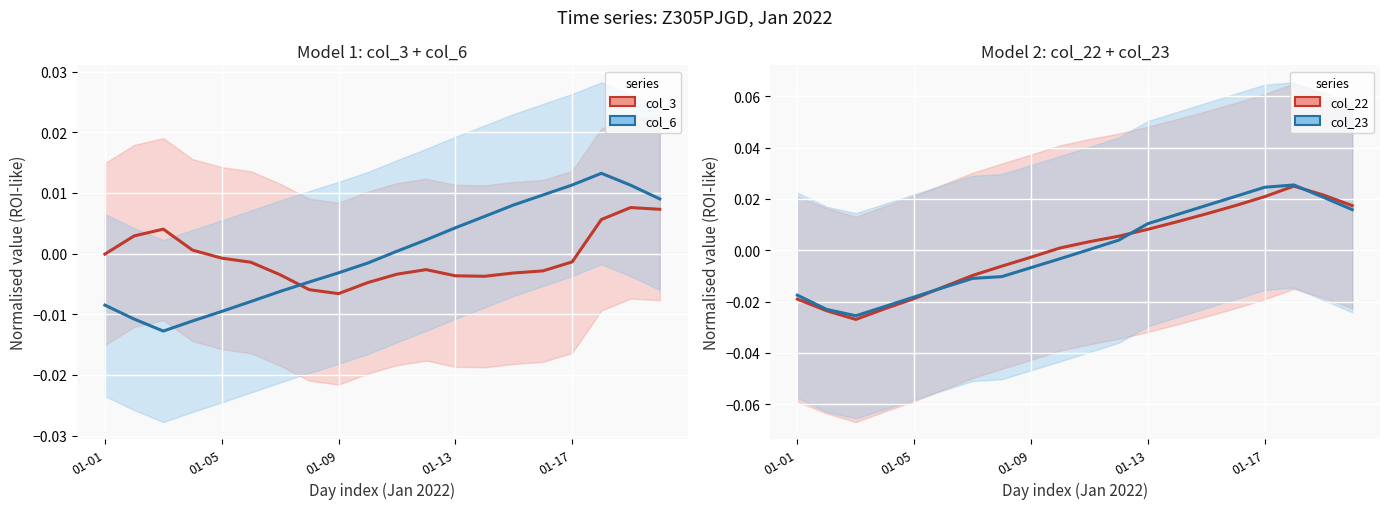

Which series has the widest spread of values?

col_22